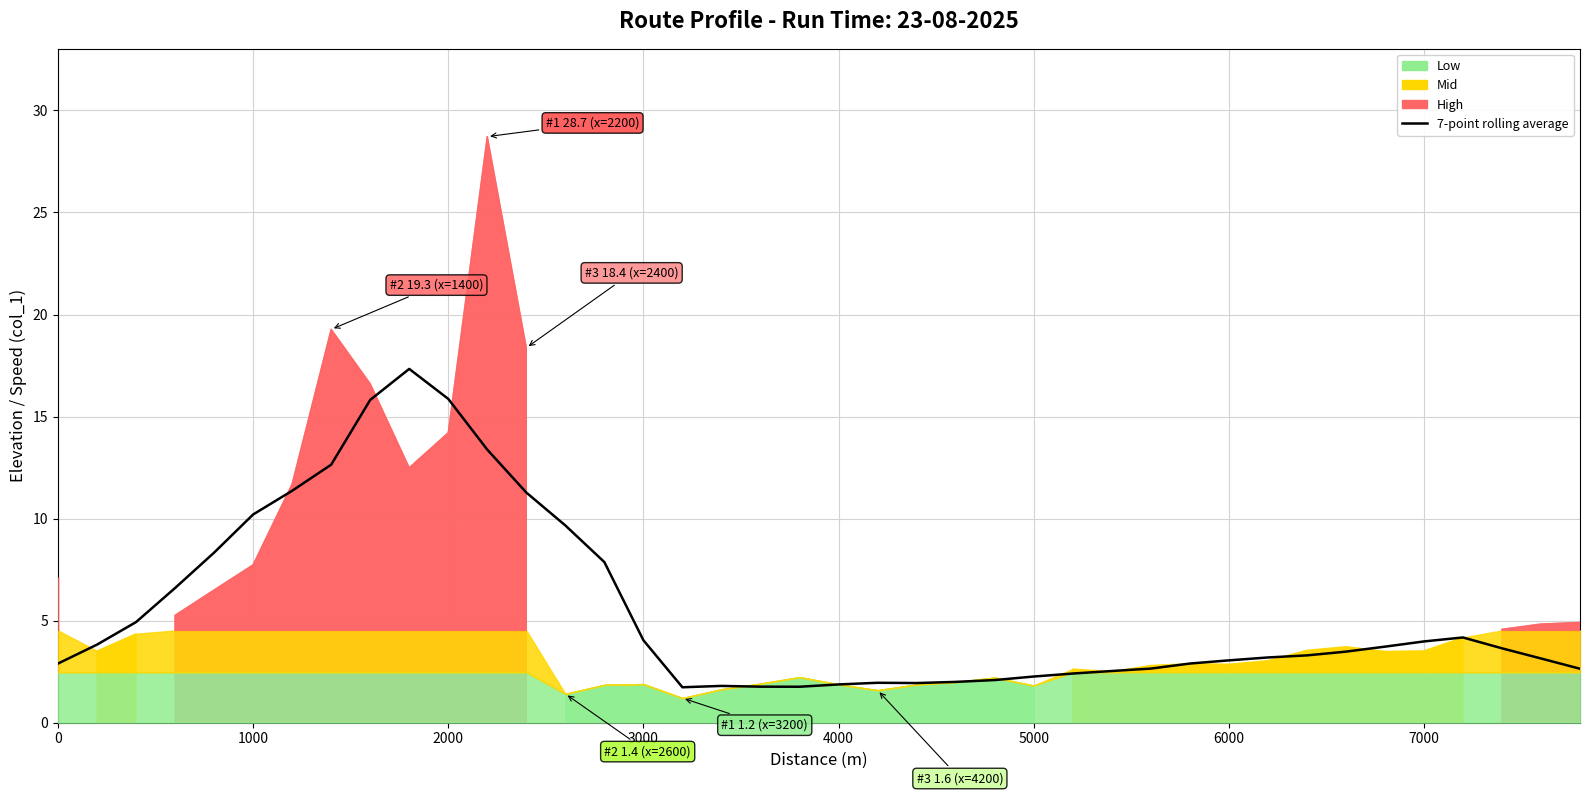

What is the minimum value shown in the chart?

1.7